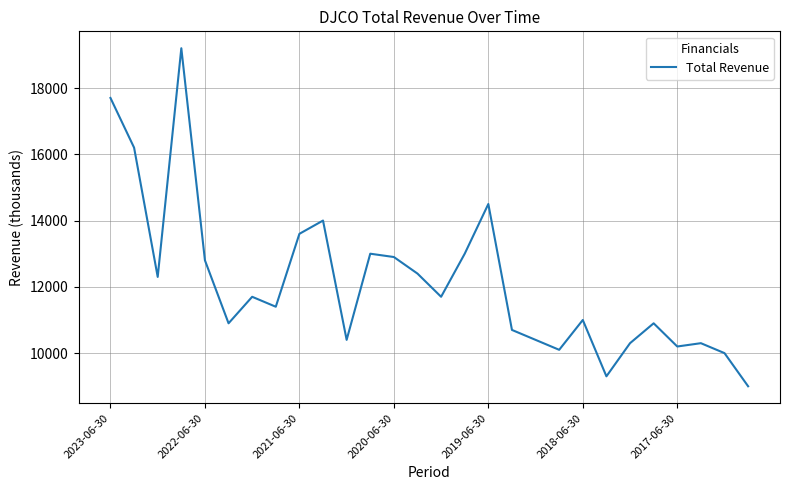

Reading right to left, what are all the values shown in this chart?

9000	10000	10300	10200	10900	10300	9300	11000	10100	10400	10700	14500	13000	11700	12400	12900	13000	10400	14000	13600	11400	11700	10900	12800	19200	12300	16200	17700